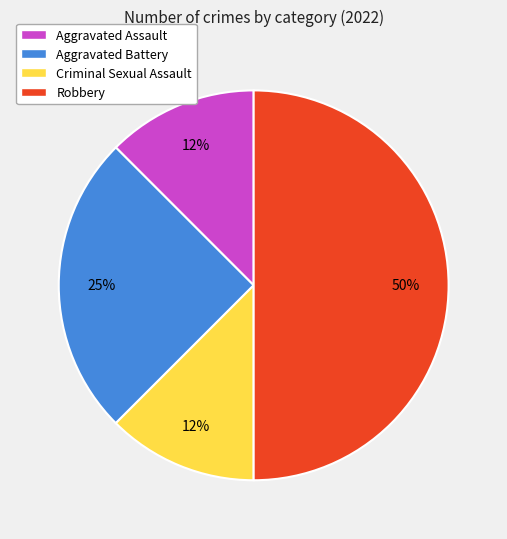

Combined, do Aggravated Battery and Robbery account for over 50%?

Yes